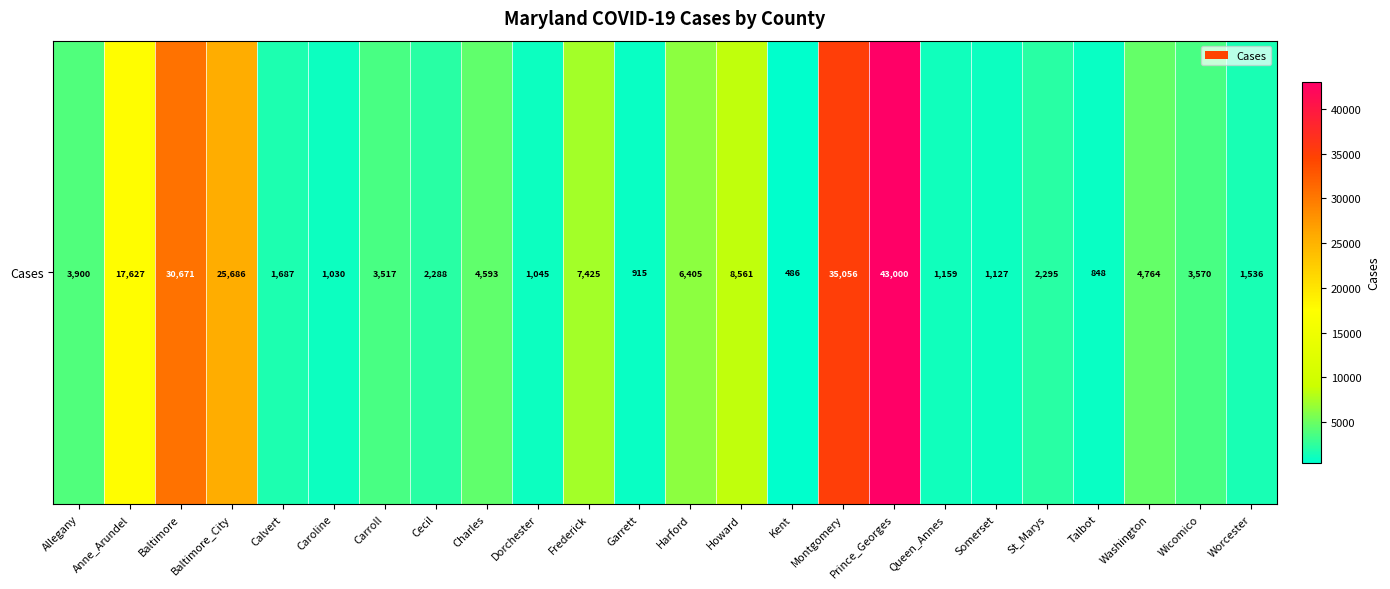

At which label is the value closest to 21743?

Baltimore_City